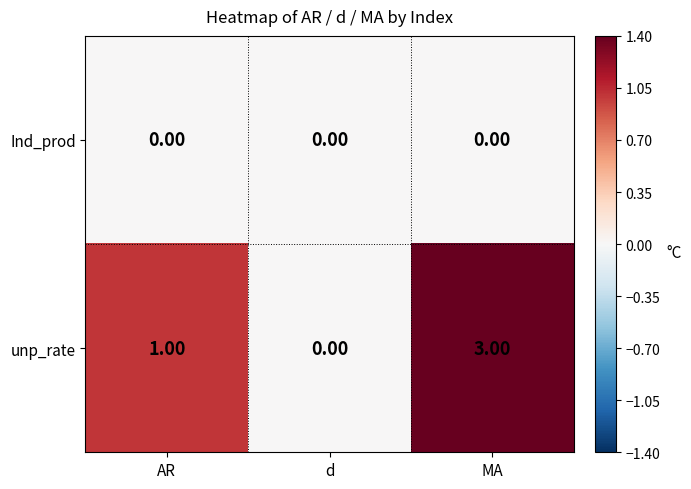

At which category is the sum across all series the highest?

MA